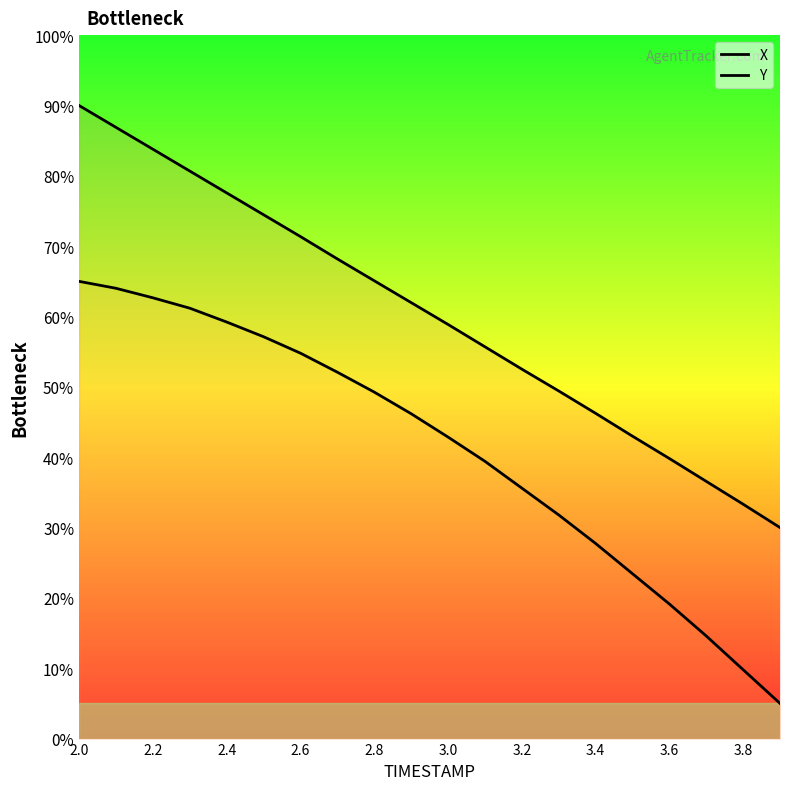

List the series in order of their peak value, lowest first.

Y, X